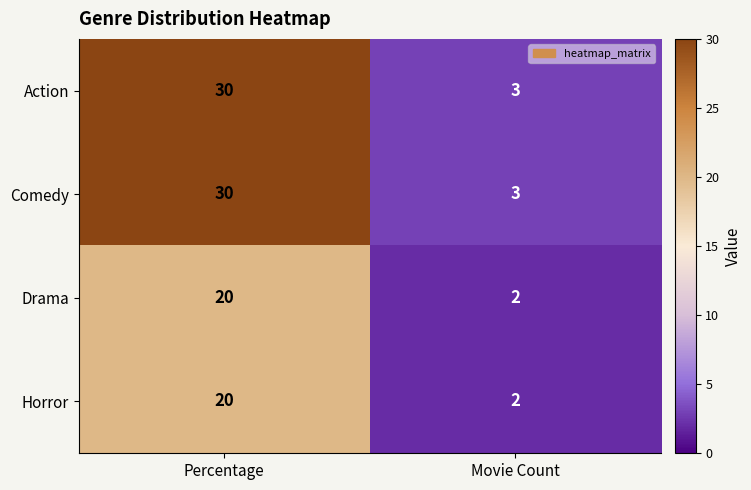

How many distinct data groups are displayed?

4